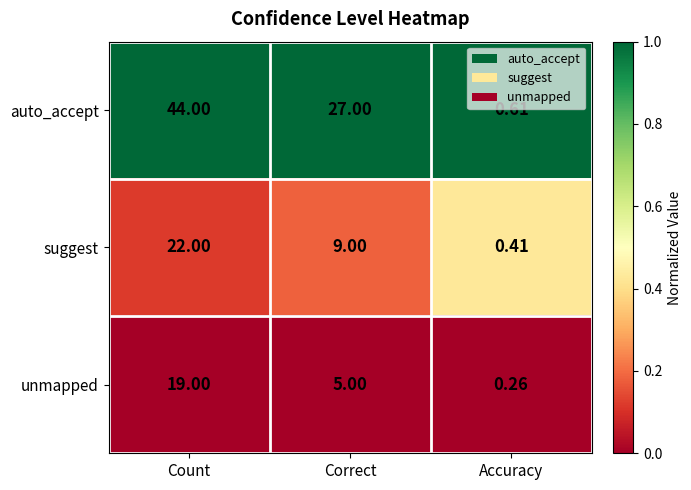

Rank the series at Accuracy from highest to lowest value.

auto_accept, suggest, unmapped